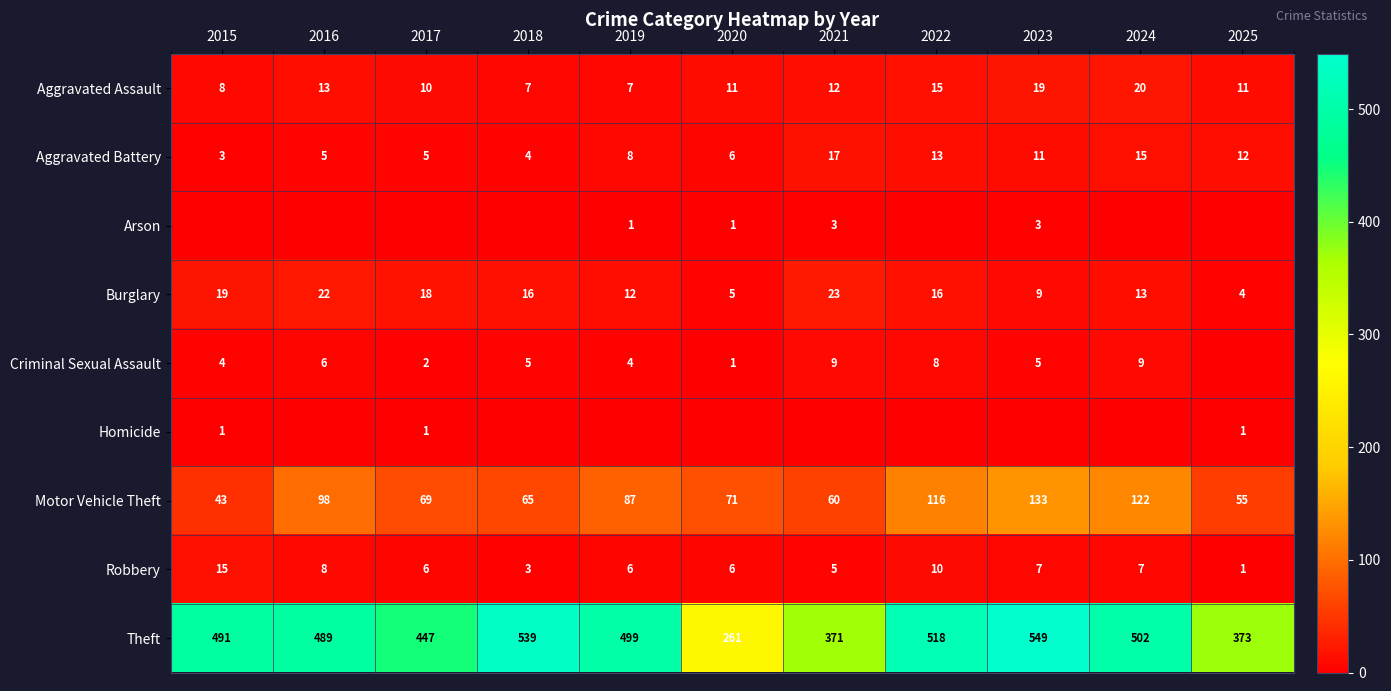

Which category has the highest value in the Aggravated Assault series?

2024